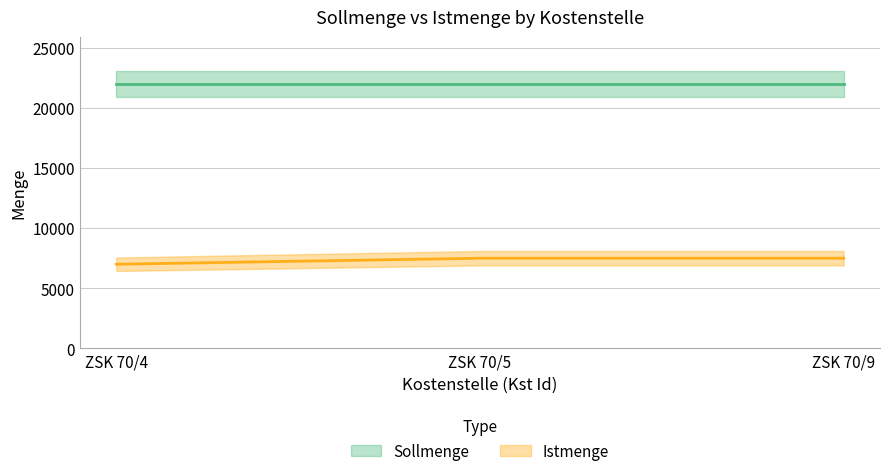

What is the change in value from ZSK 70/4 to ZSK 70/9?

+500